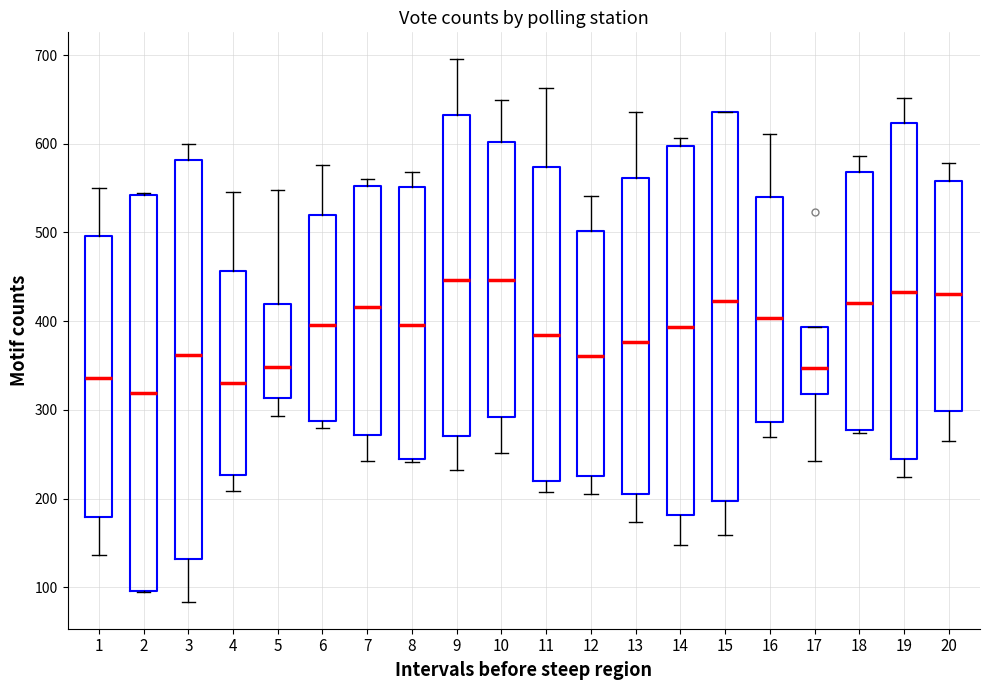

Reading left to right, transcribe this box plot: for each box, give where its median line is, the range the box spans, and where its two whiskers end, as read against the y-axis. The values are not printed on the chart, so give them approximately, as read against the axis.

1: median 340, box 180 to 500, whiskers 140 to 550
2: median 320, box 100 to 540, whiskers 100 to 540
3: median 360, box 130 to 580, whiskers 80 to 600
4: median 330, box 230 to 460, whiskers 210 to 550
5: median 350, box 310 to 420, whiskers 290 to 550
6: median 400, box 290 to 520, whiskers 280 to 580
7: median 420, box 270 to 550, whiskers 240 to 560
8: median 400, box 240 to 550, whiskers 240 (just below the box's lower edge) to 570
9: median 450, box 270 to 630, whiskers 230 to 700
10: median 450, box 290 to 600, whiskers 250 to 650
11: median 380, box 220 to 570, whiskers 210 to 660
12: median 360, box 230 to 500, whiskers 210 to 540
13: median 380, box 210 to 560, whiskers 170 to 640
14: median 390, box 180 to 600, whiskers 150 to 610
15: median 420, box 200 to 640, whiskers 160 to 640
16: median 400, box 290 to 540, whiskers 270 to 610
17: median 350, box 320 to 390, whiskers 240 to 390
18: median 420, box 280 to 570, whiskers 270 to 590
19: median 430, box 250 to 620, whiskers 220 to 650
20: median 430, box 300 to 560, whiskers 270 to 580